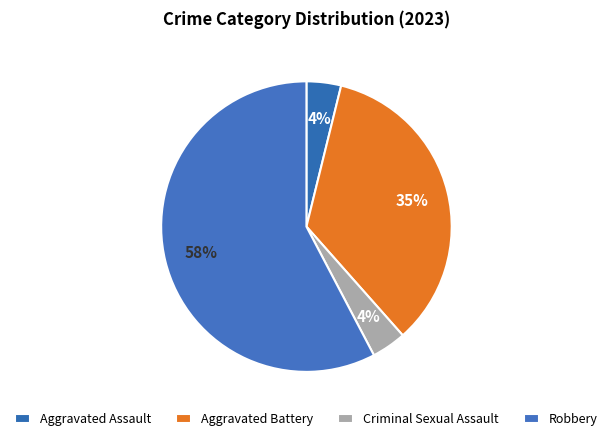

To the nearest percent, what is the difference between the largest and smallest slice percentages?

54%